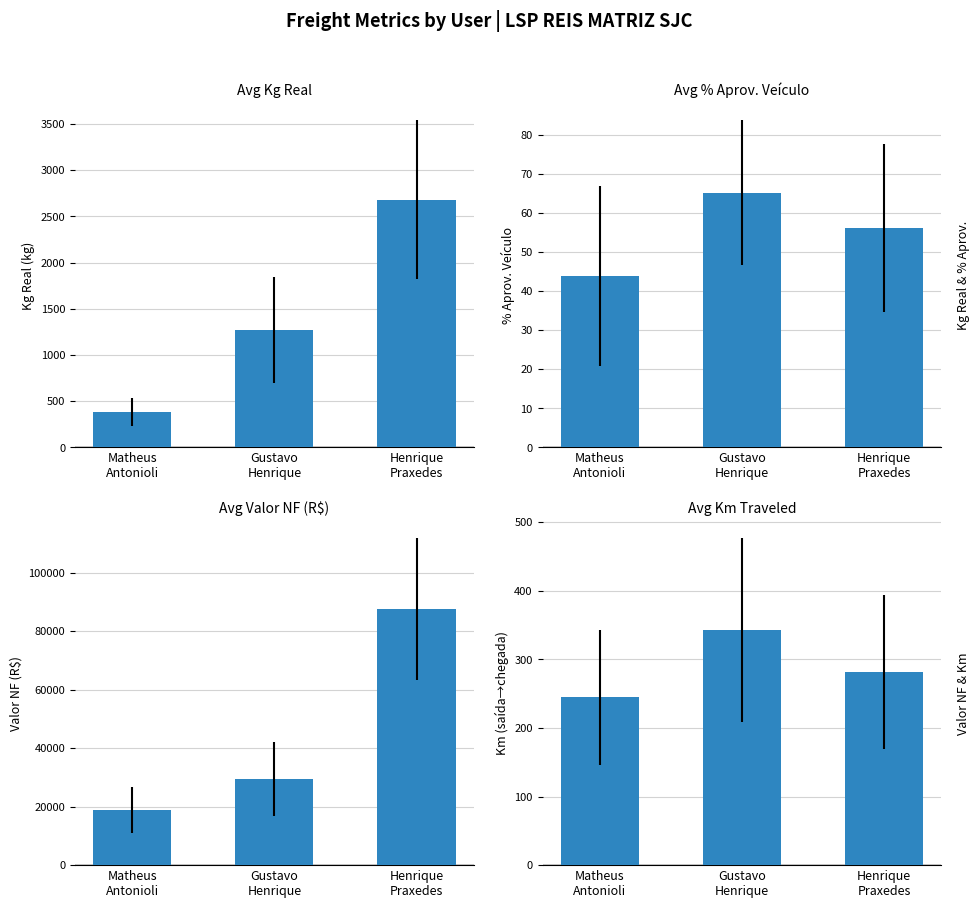

How many data points in Valor NF (R$) are above 29347?

2